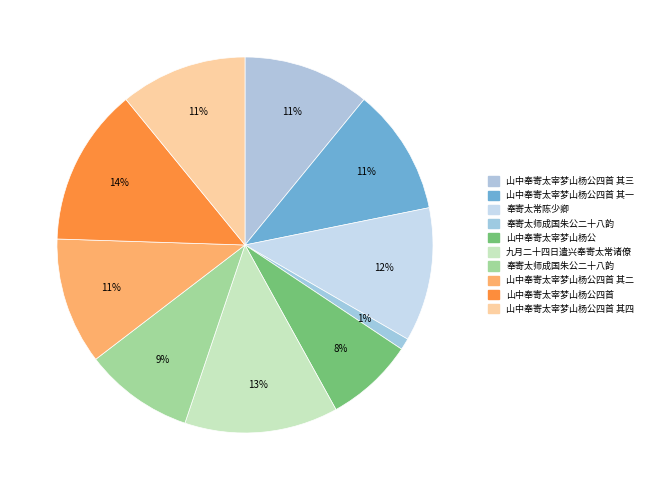

How many slices are in this pie chart?

10